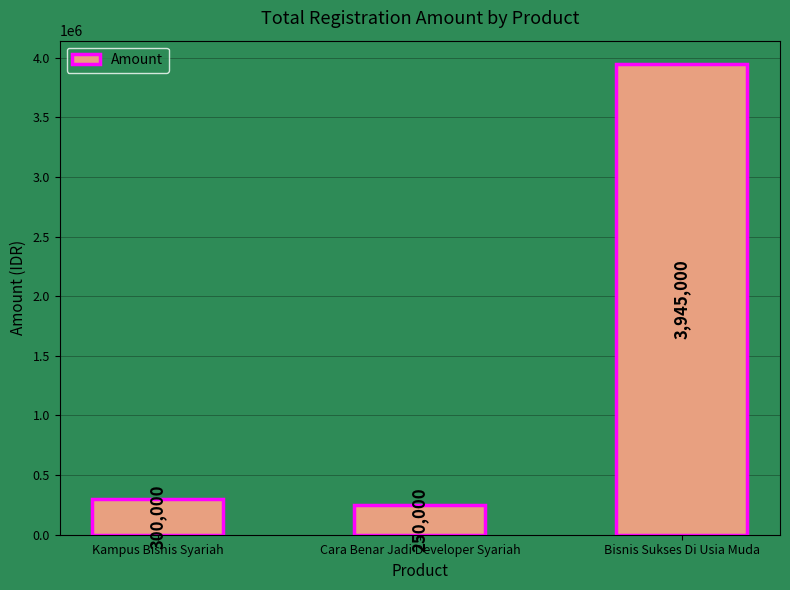

At which label is the value closest to 2097500?

Kampus Bisnis Syariah